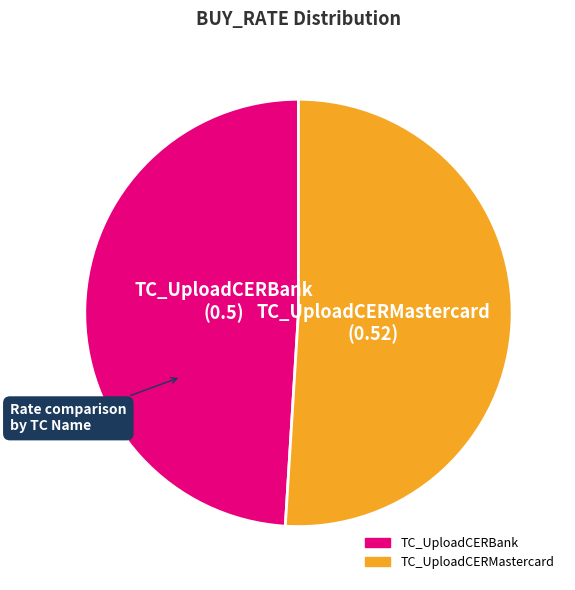

Does any single category account for the majority?

Yes